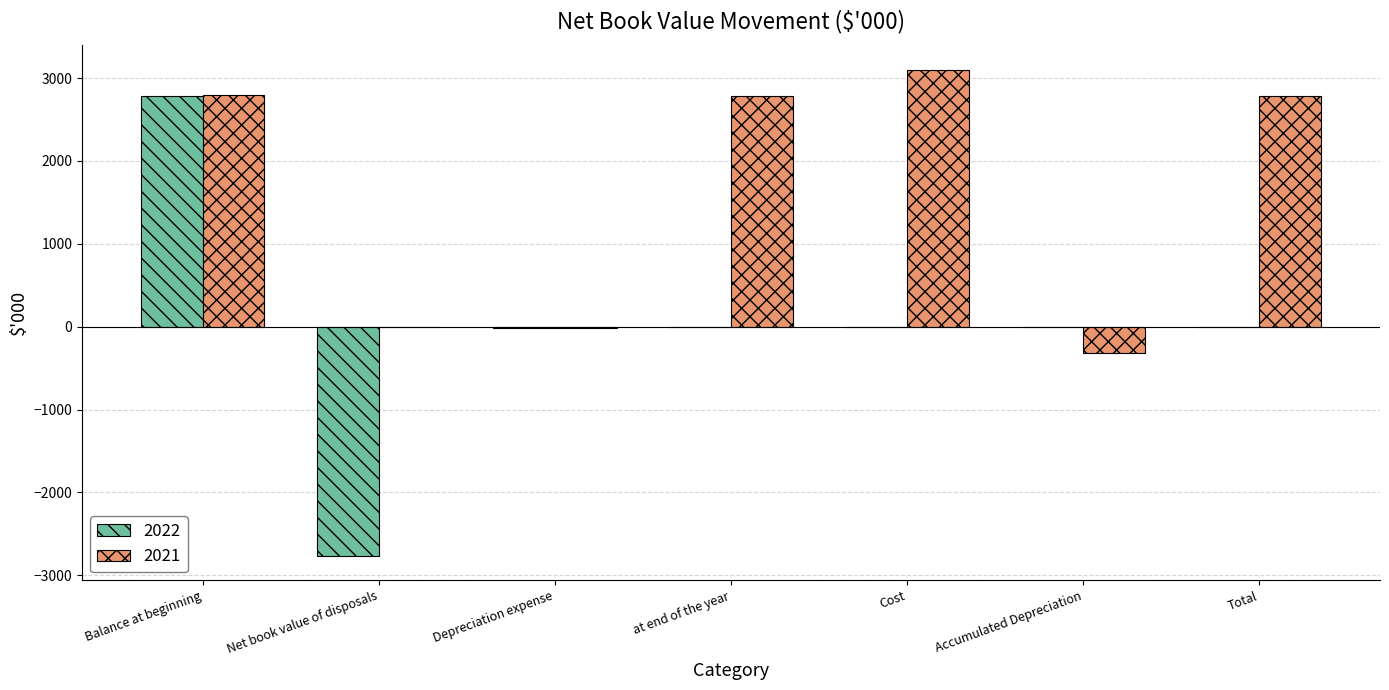

True or false: 2022 has a value of 1724 at Balance at beginning.

False